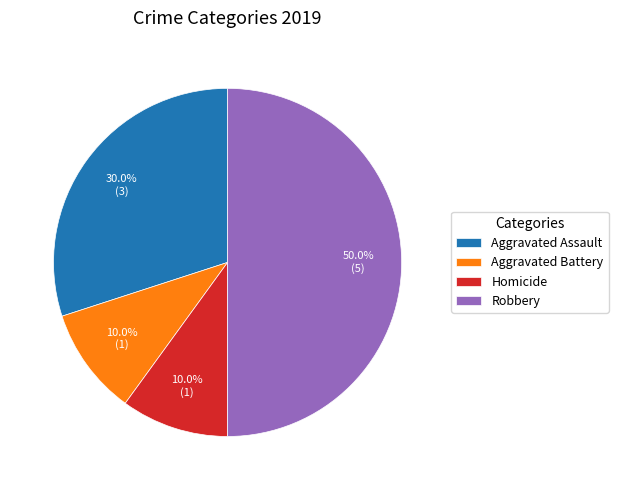

What percentage is NOT represented by Robbery?

50.0%